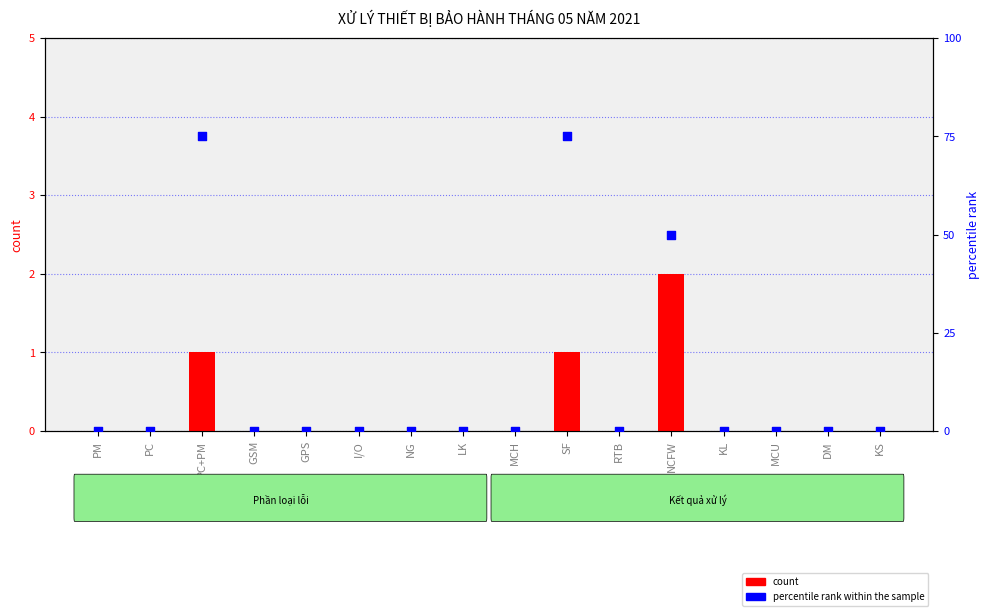

Which series has the largest total across all categories?

percentile rank within the sample